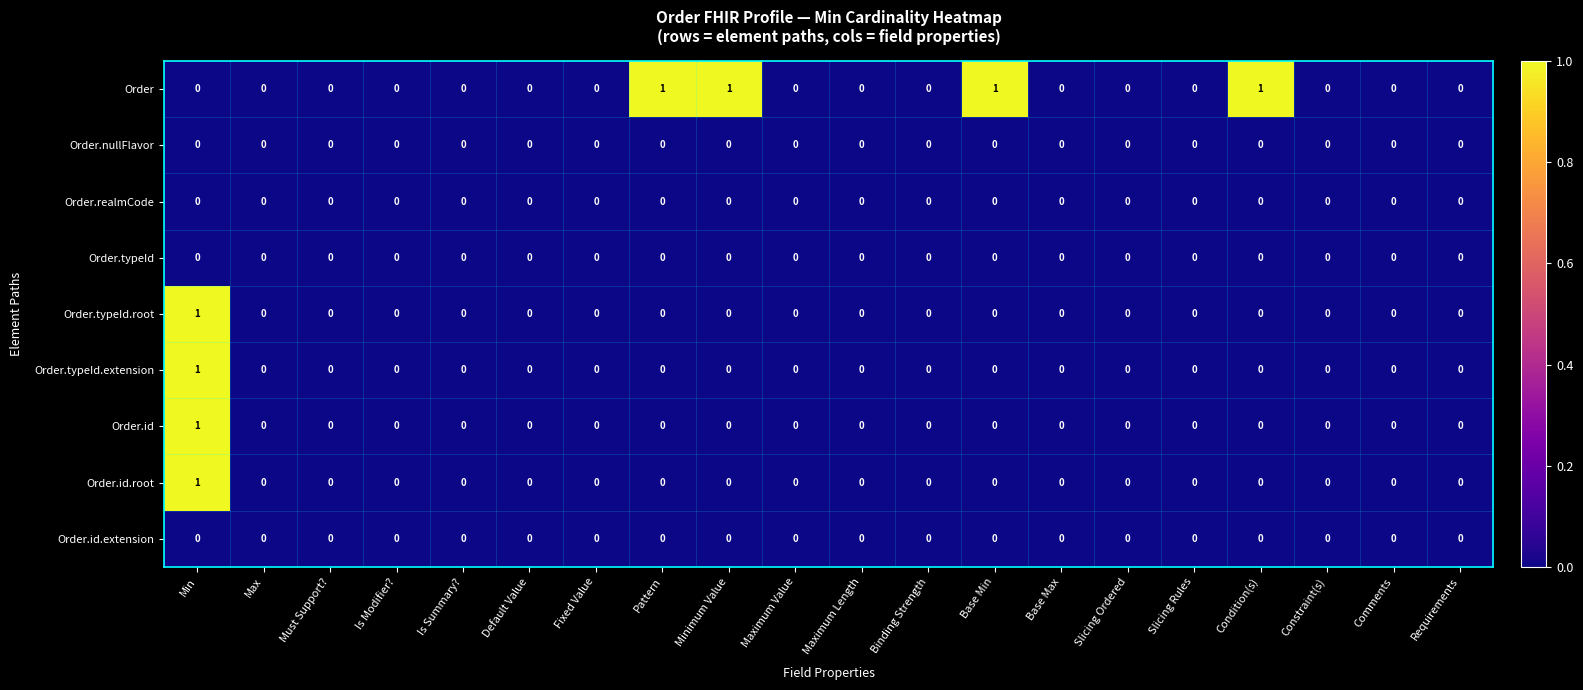

True or false: Order.id.root has a value of 0 at Pattern.

True